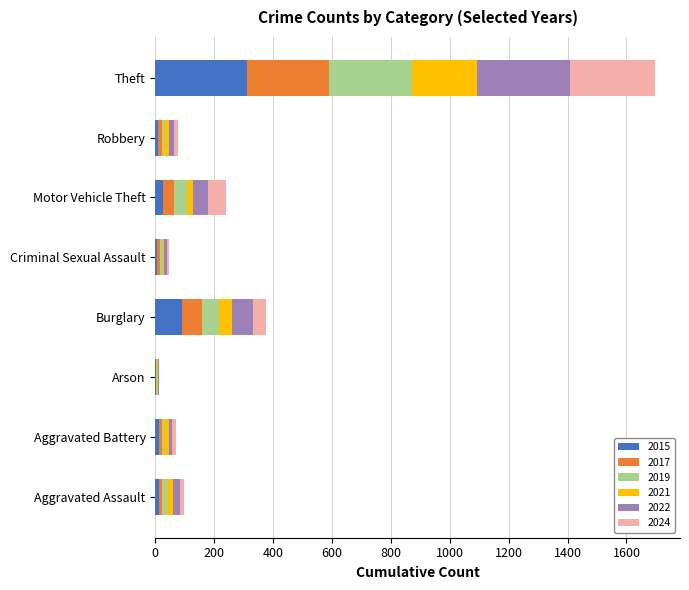

At which category is the sum across all series the highest?

Theft